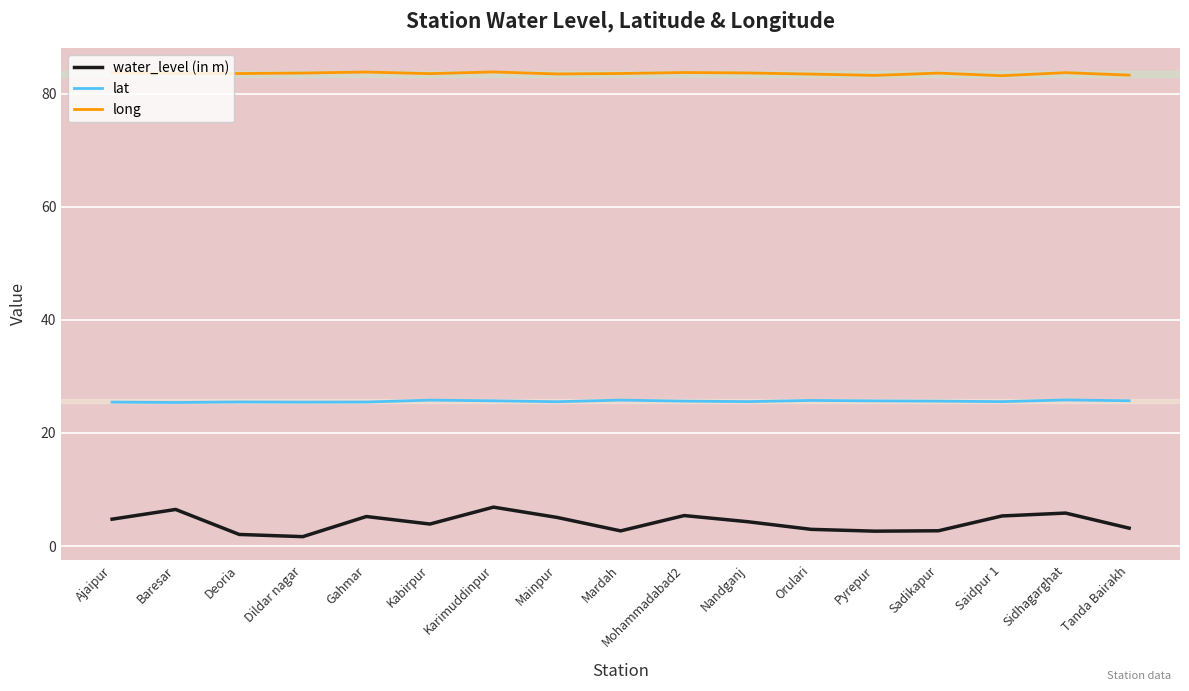

What is the lowest value of the lat series?

25.4